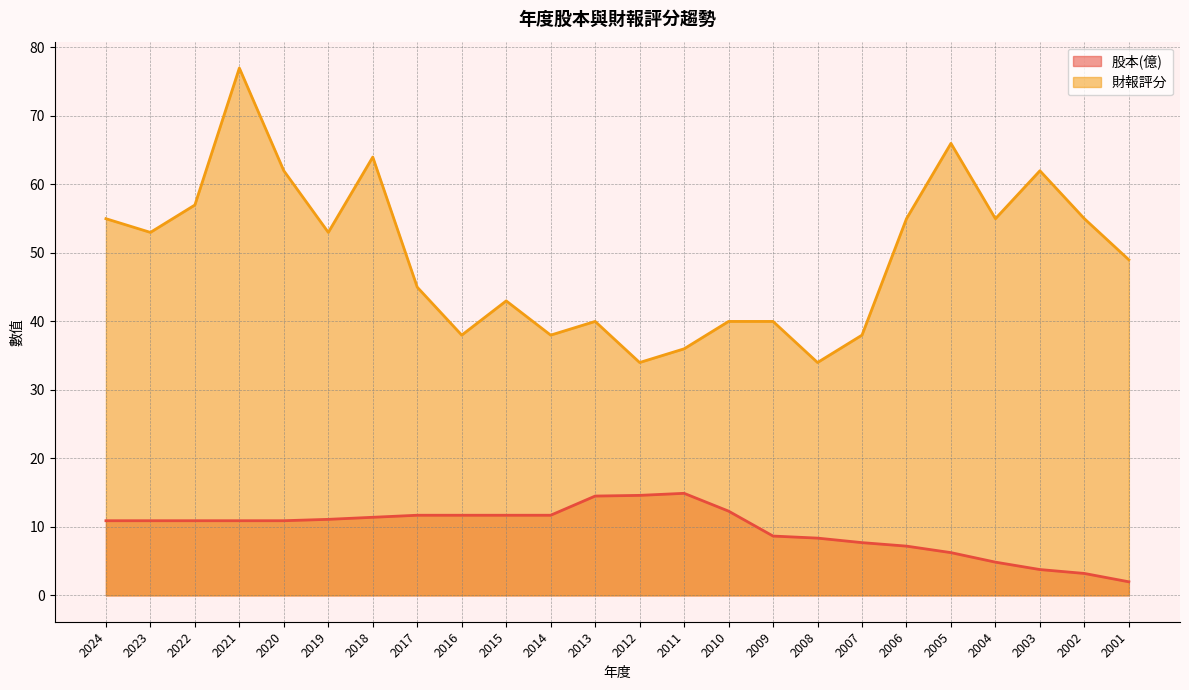

What is the difference between the maximum and minimum values in the 財報評分 series?

43.0